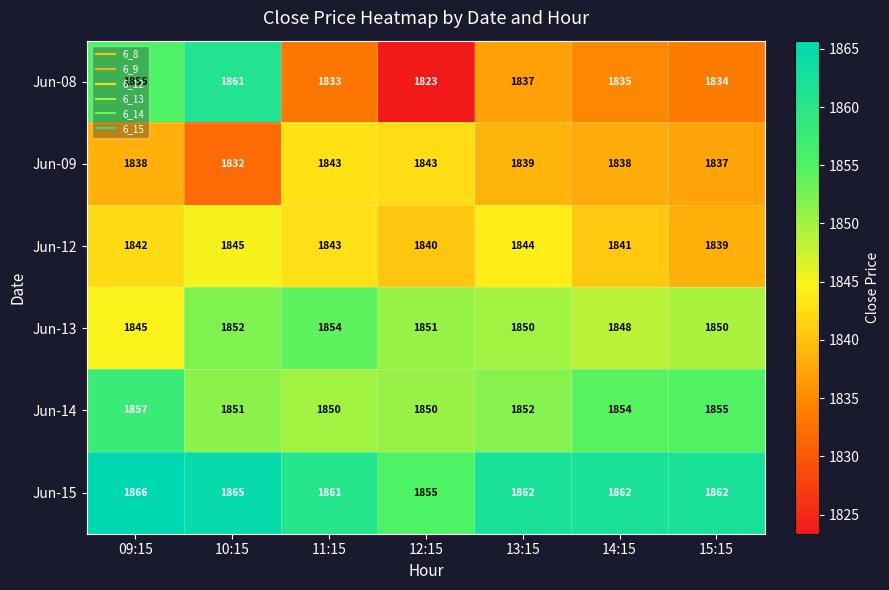

What is the greatest value displayed?

1866